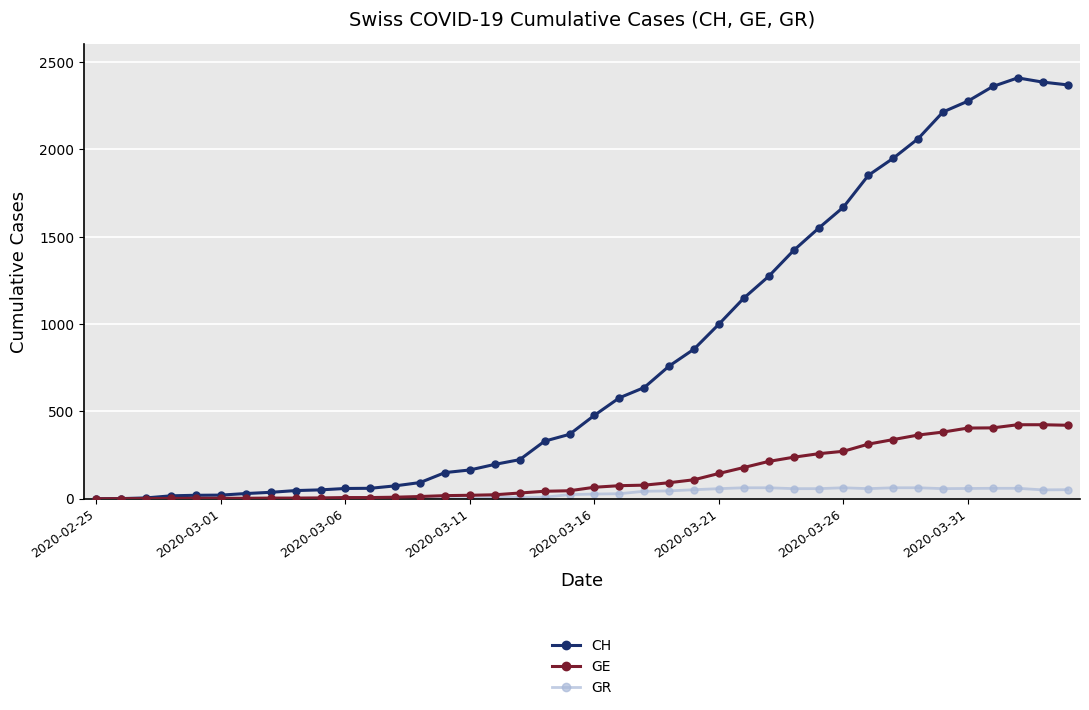

Rank the series by their maximum value, from lowest to highest.

GR, GE, CH